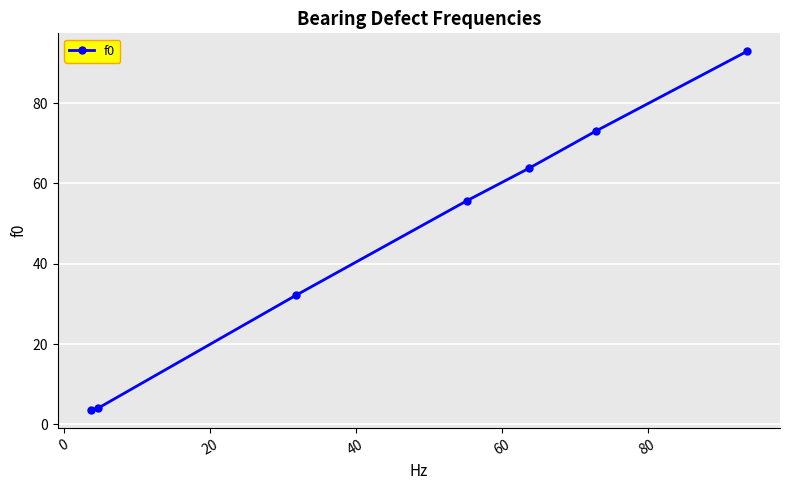

What is the minimum value shown in the chart?

3.6